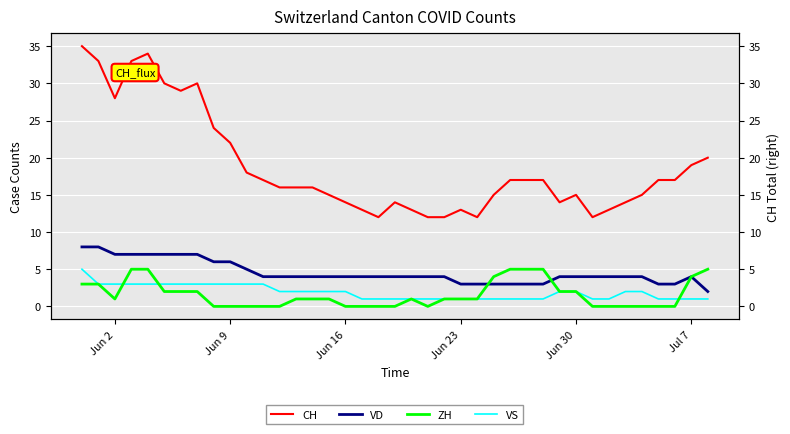

What is the maximum value shown in the chart?

35